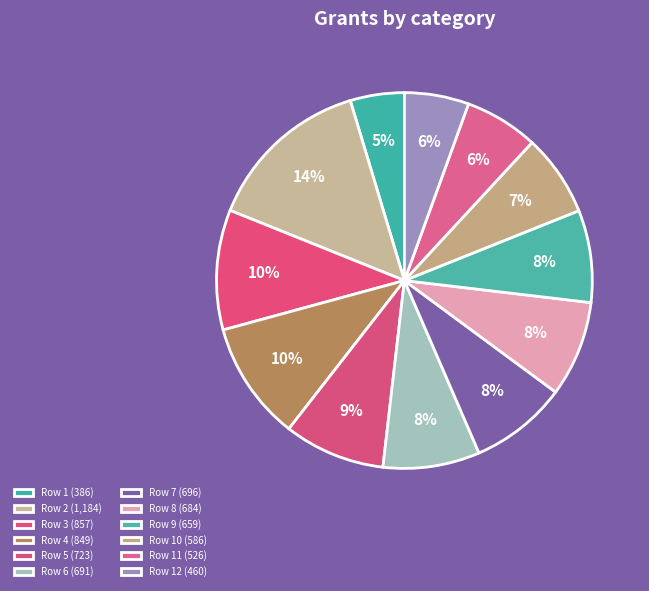

Rank the categories by value from lowest to highest.

1, 12, 11, 10, 9, 8, 6, 7, 5, 4, 3, 2